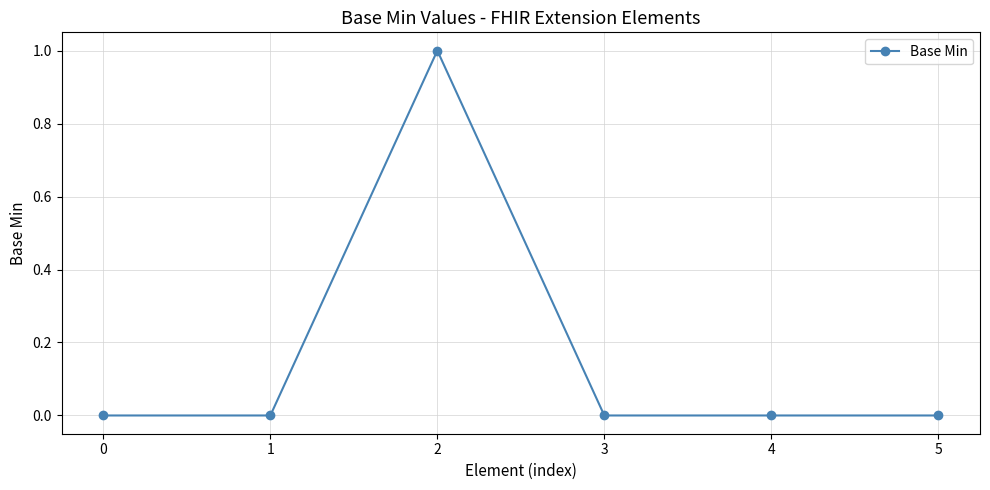

True or false: the data has more than 2 interior local peaks.

False